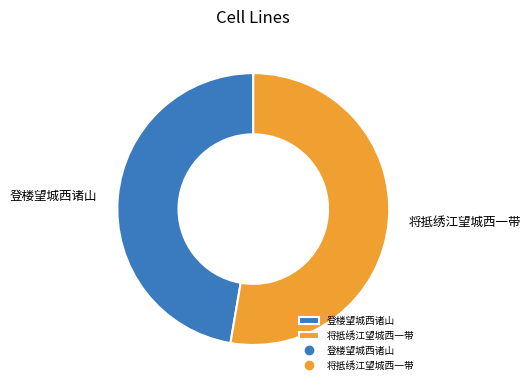

Is the sum of 登楼望城西诸山 and 将抵绣江望城西一带 greater than half?

Yes